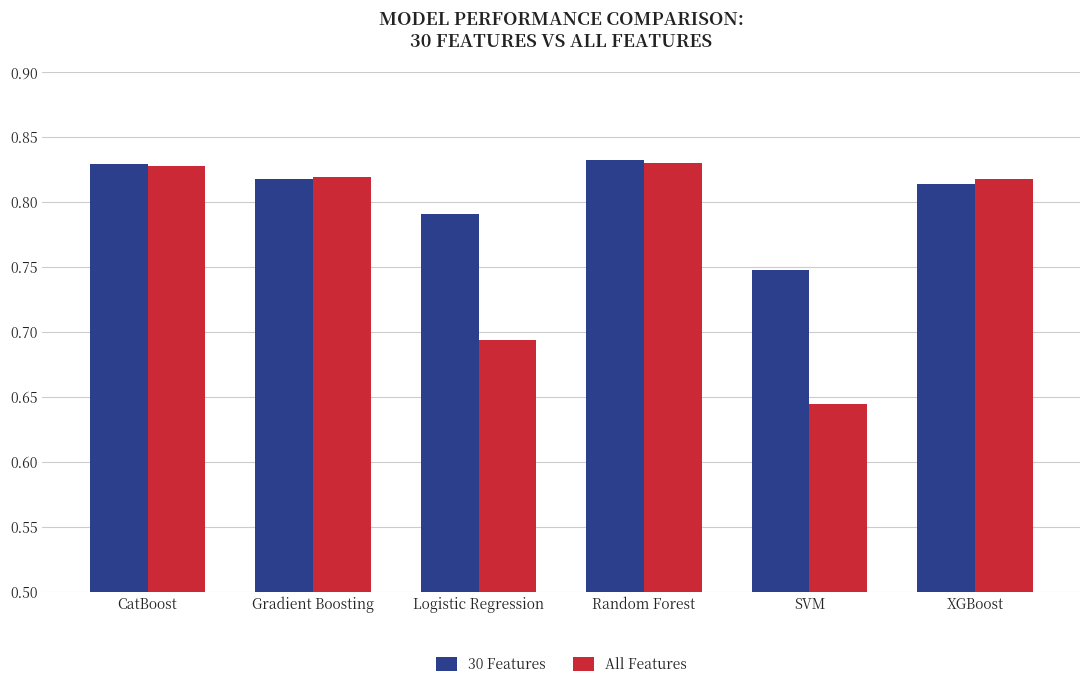

List the series in order of their overall mean, lowest first.

All Features, 30 Features